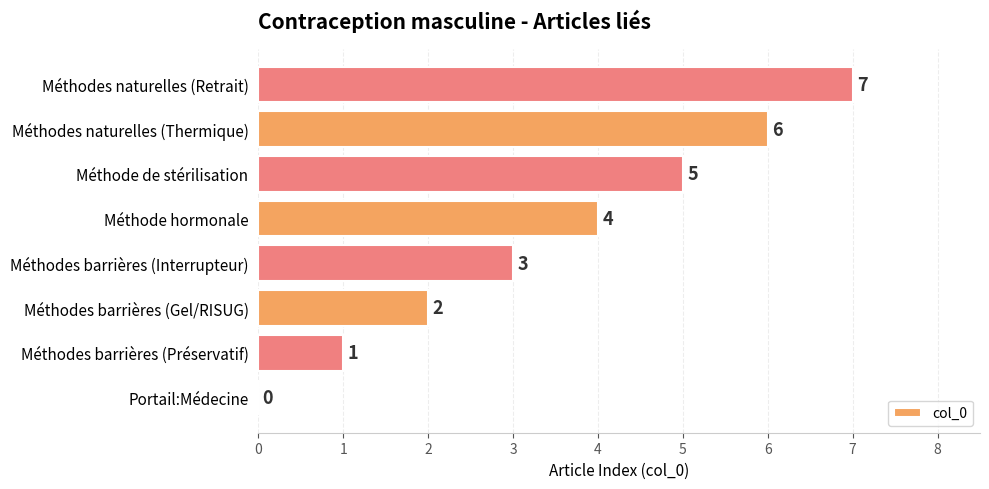

Are the bars horizontal?

Yes